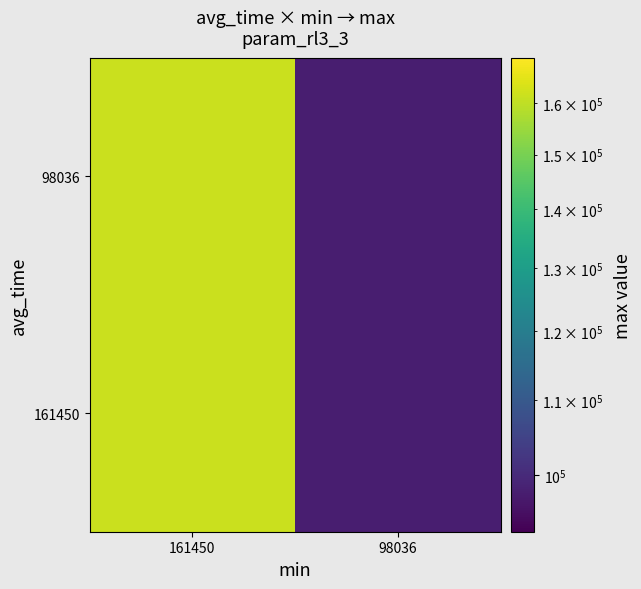

Which series has the largest range (max minus min)?

161450